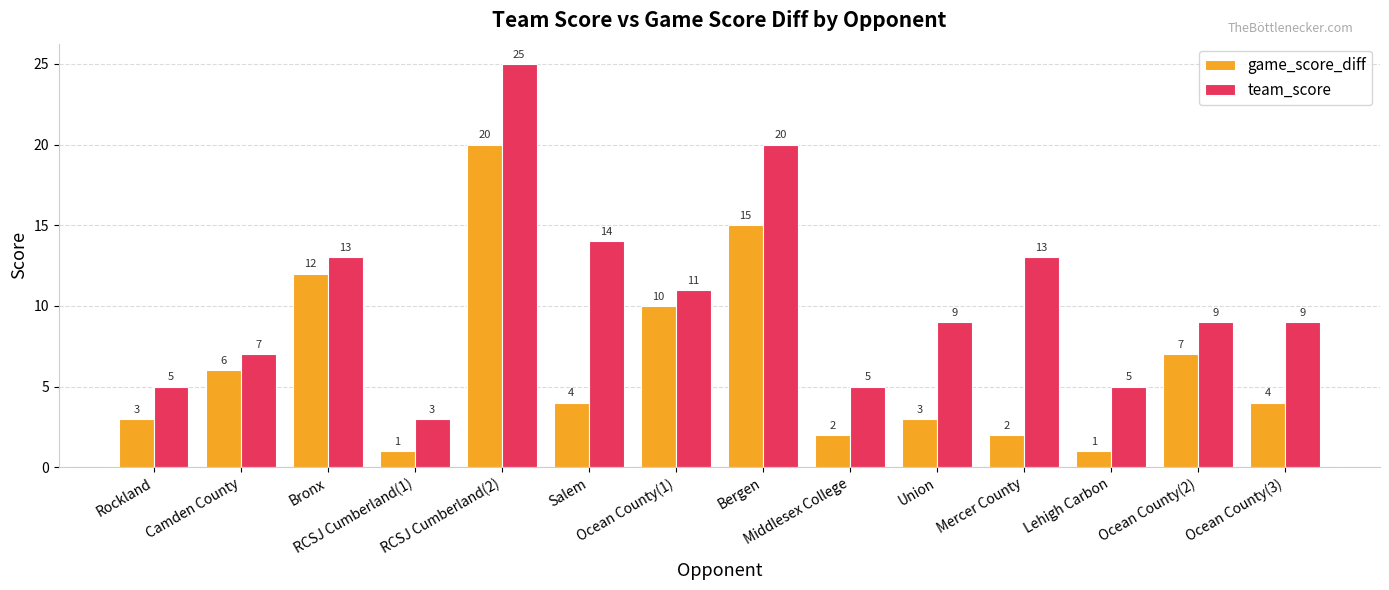

List the series in order of their peak value, lowest first.

game_score_diff, team_score